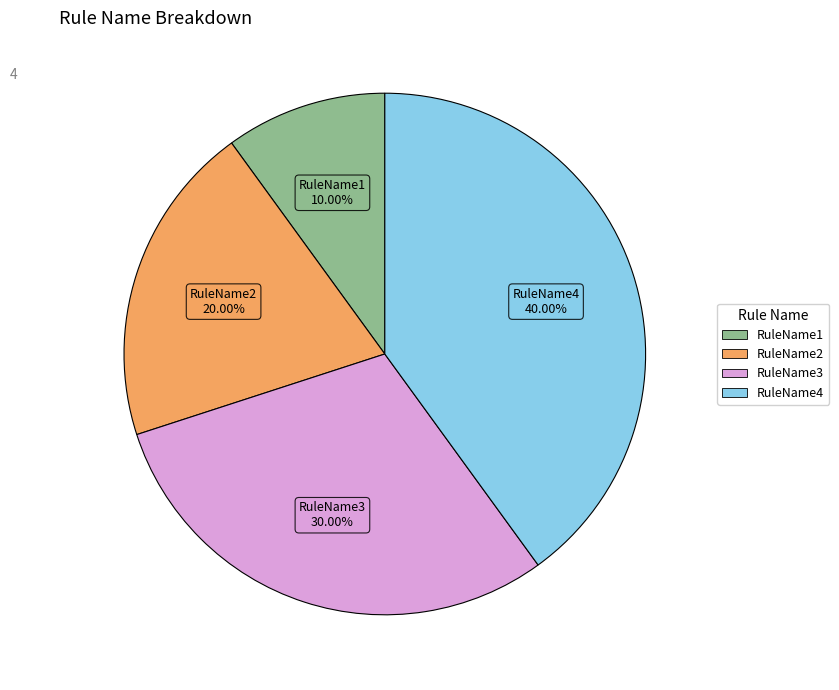

What percentage is NOT represented by RuleName3?

70.0%